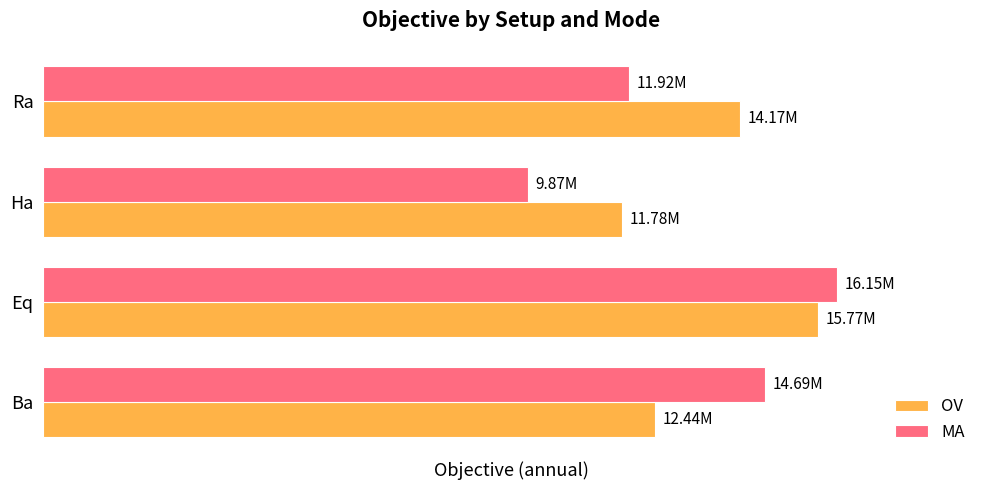

What are all the series names shown in the legend?

OV, MA